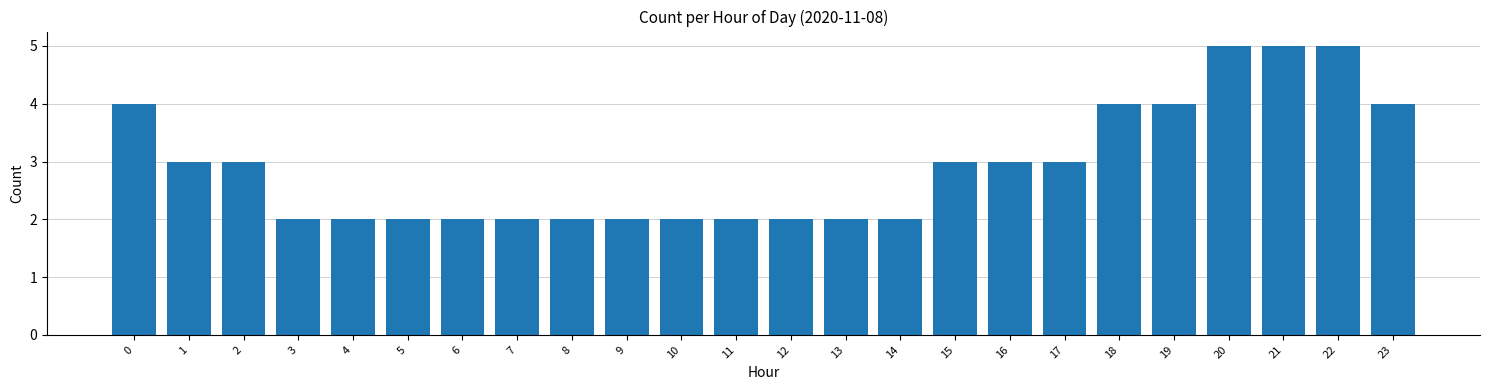

Reading left to right, transcribe all the data shown in this chart.

0=4	1=3	2=3	3=2	4=2	5=2	6=2	7=2	8=2	9=2	10=2	11=2	12=2	13=2	14=2	15=3	16=3	17=3	18=4	19=4	20=5	21=5	22=5	23=4